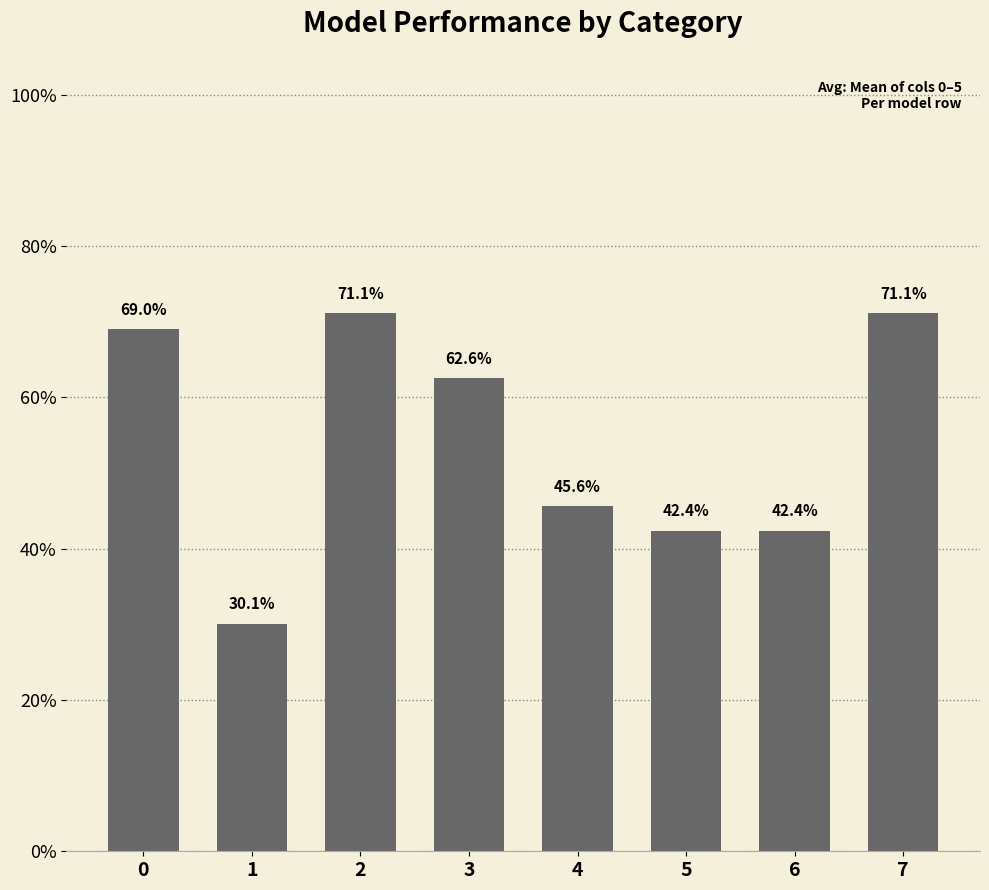

Are the bars horizontal?

No